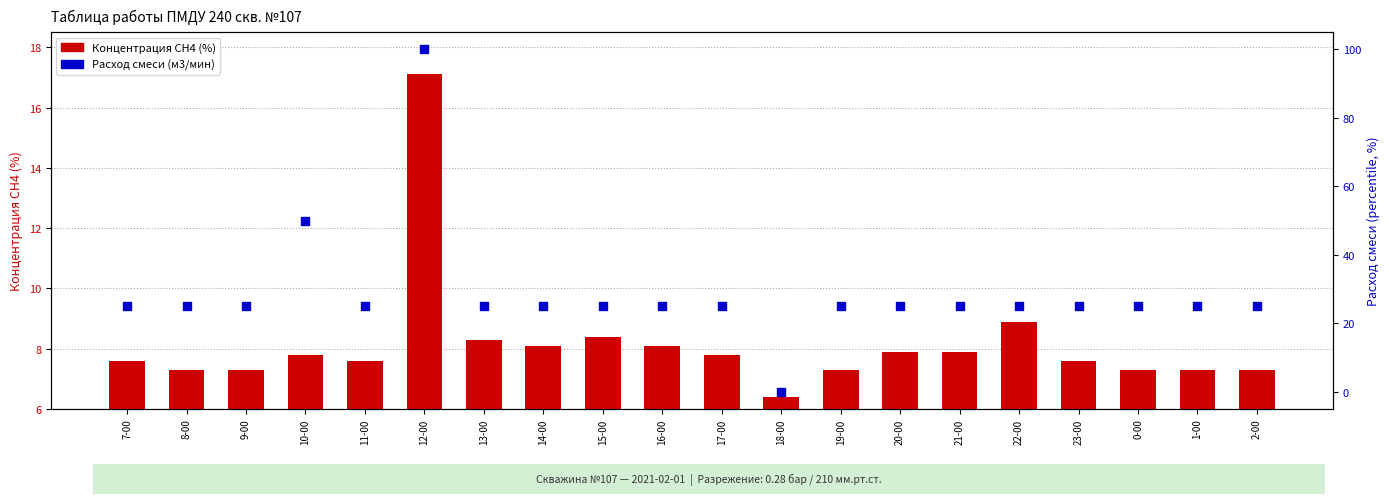

Is the value of Расход смеси (м3/мин) at 20-00 greater than the value of Концентрация СН4 (%) at 17-00?

Yes